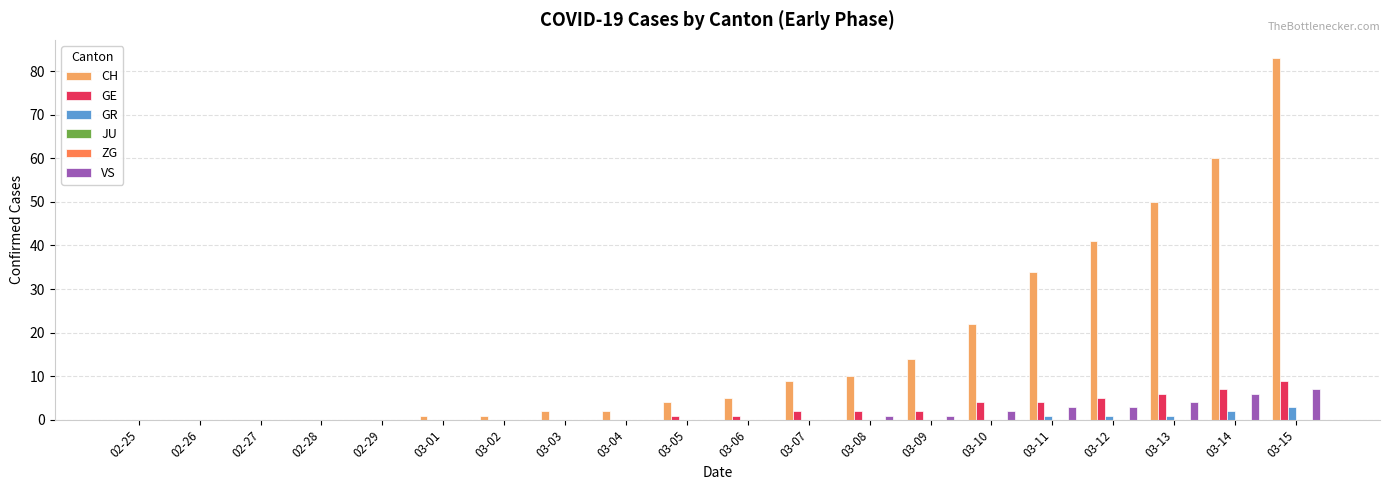

What is the label of the 17th bar from the left?

03-12